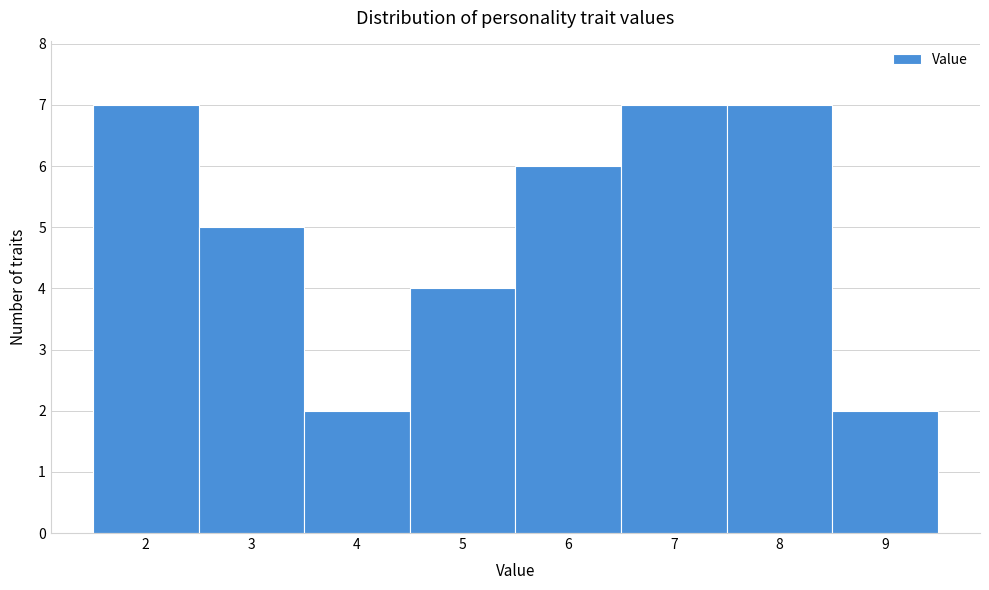

How tall is the bar that spans 5.5 to 6.5 on the x-axis? The values are not printed on the chart, so give them approximately, as read against the axis.

6